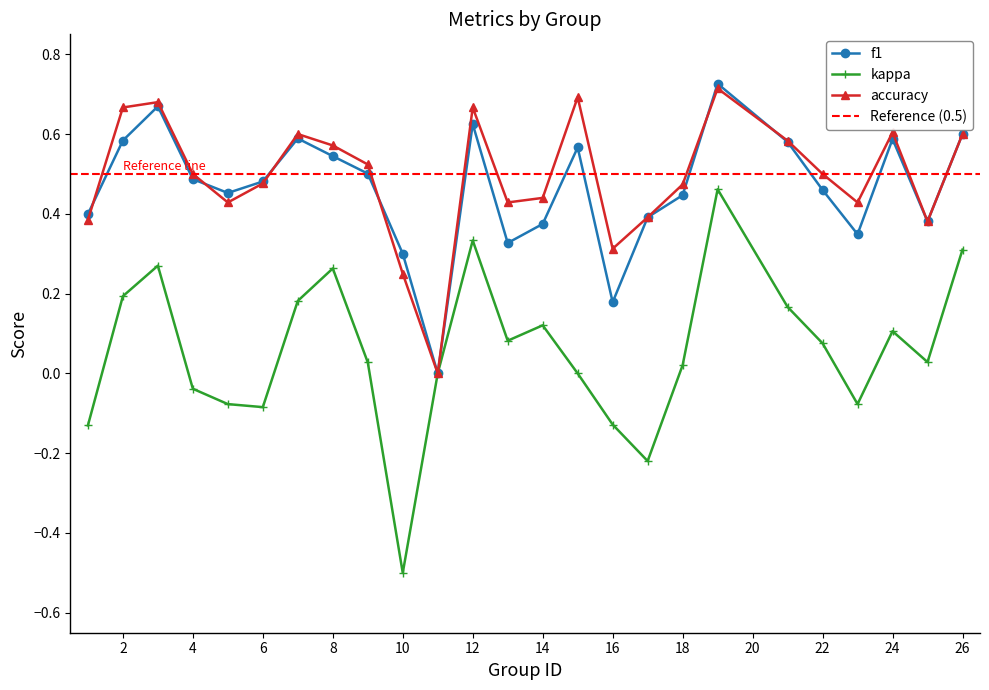

How many negative values does the kappa series have?

8